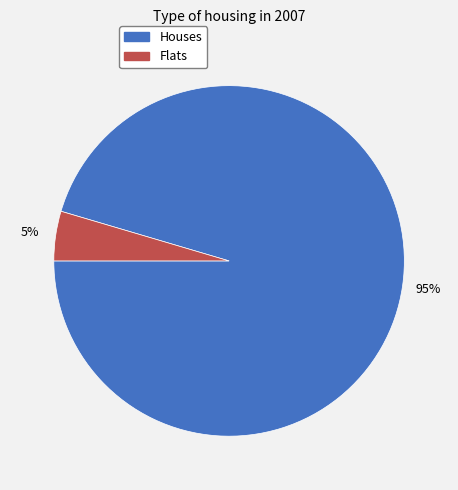

Rank the categories by value from lowest to highest.

Flats, Houses